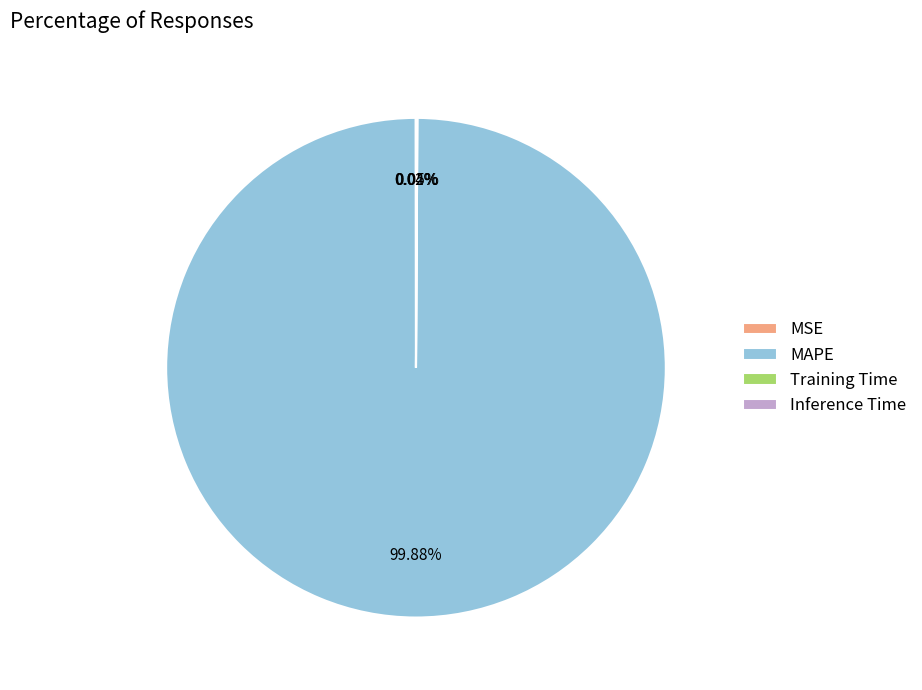

Which category has the biggest portion of the pie?

MAPE